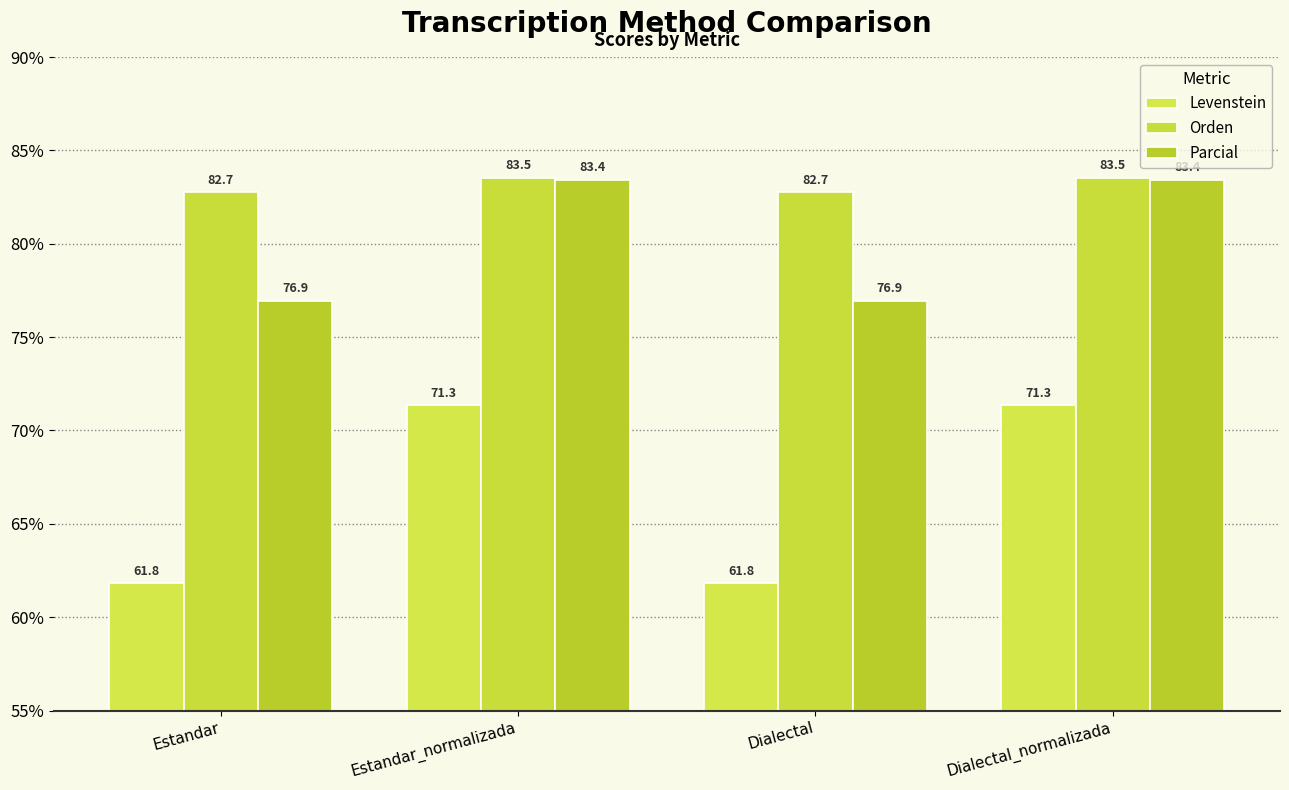

List the series in order of their overall mean, highest first.

Orden, Parcial, Levenstein